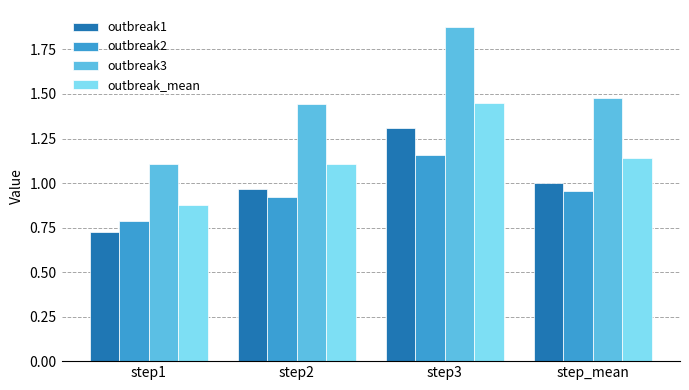

Count the outbreak3 values in the range 1 to 2.

4